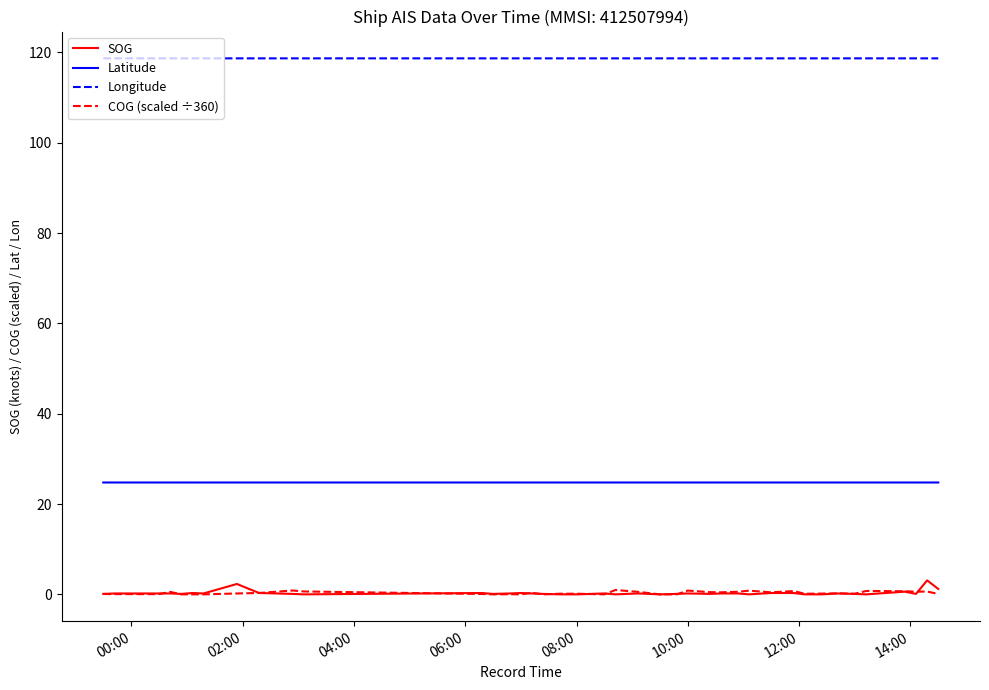

True or false: Latitude and SOG cross at least once.

False